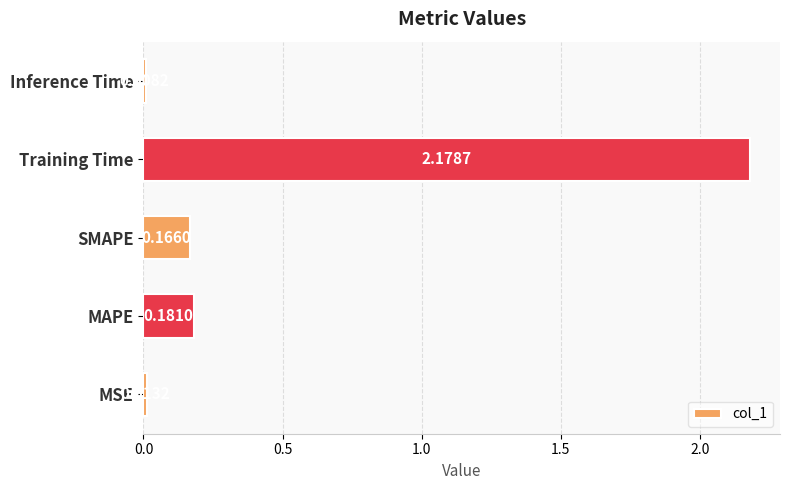

Where is the data nearest to the value 1?

MAPE